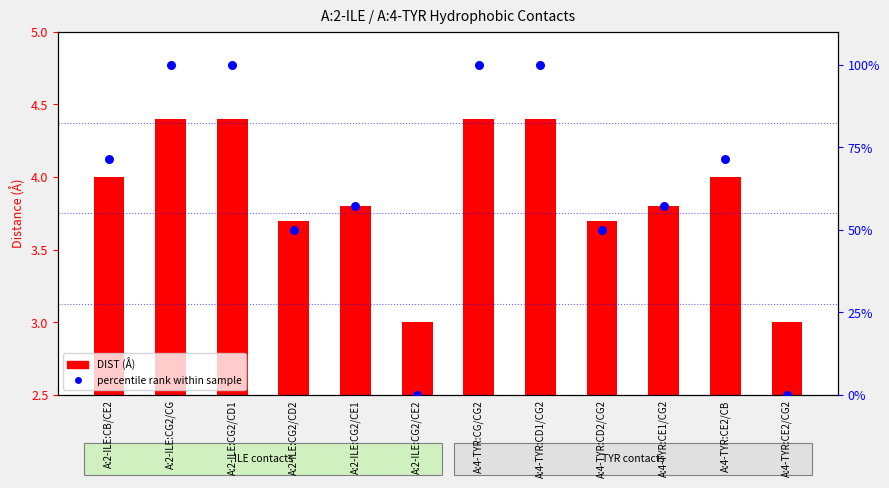

Is the value of DIST at A:4-TYR:CG/CG2 greater than the value of rank within sample at A:2-ILE:CG2/CE2?

Yes